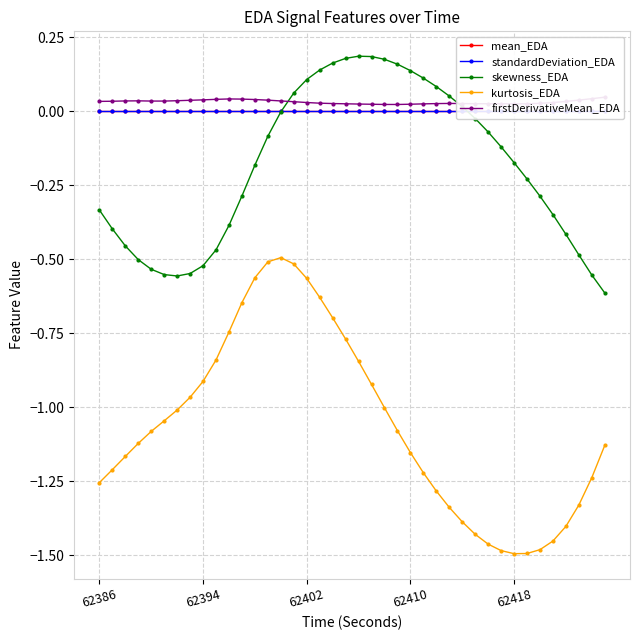

True or false: kurtosis_EDA and skewness_EDA cross at least once.

False